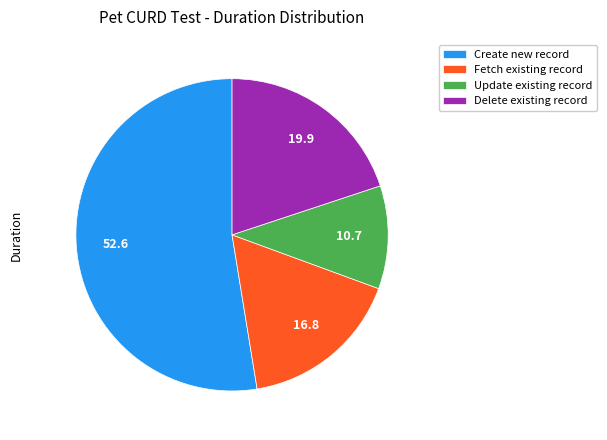

Count the number of slices in the pie.

4